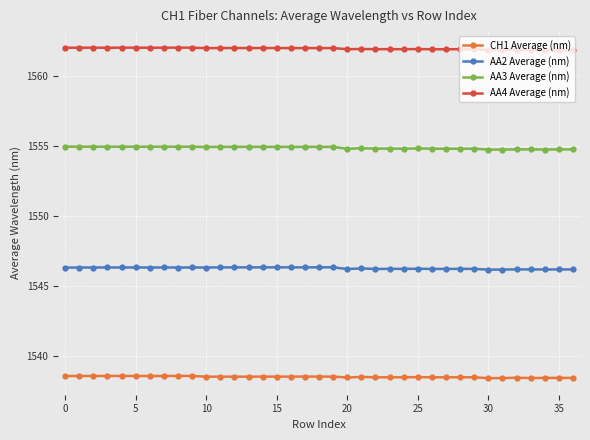

Rank the series by their average value, from highest to lowest.

AA4 Average (nm), AA3 Average (nm), AA2 Average (nm), CH1 Average (nm)